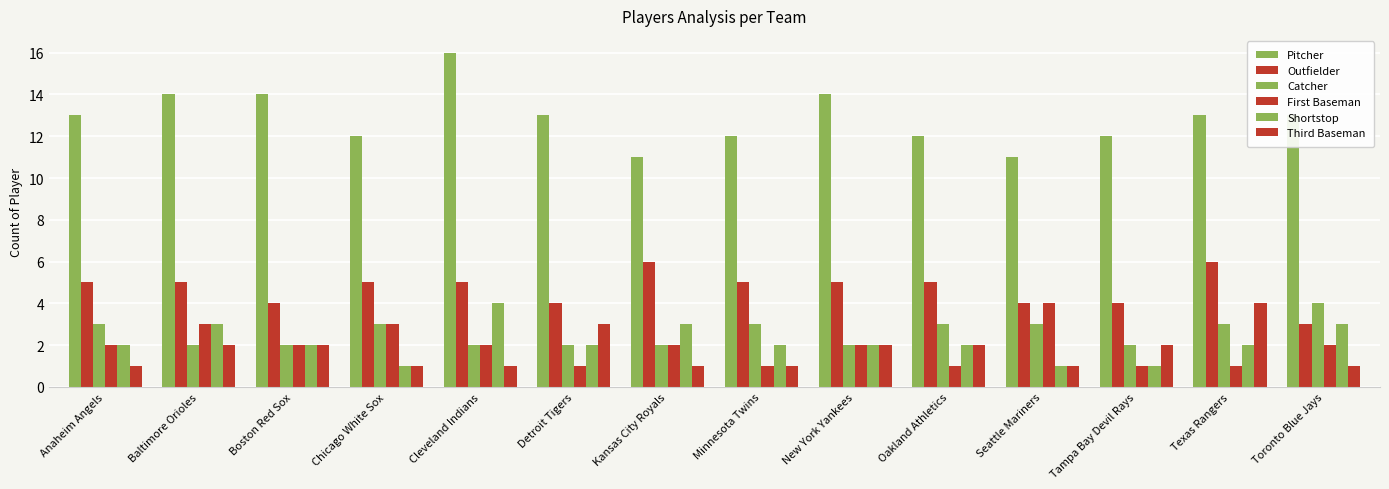

Which series has the largest total across all categories?

Pitcher